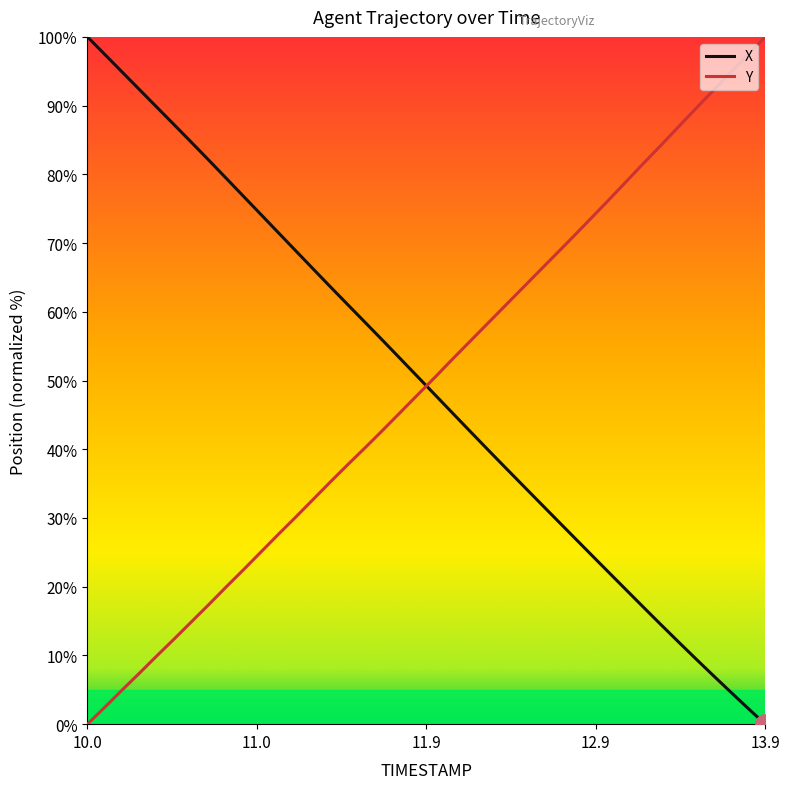

How many intersections are there between X and Y?

1